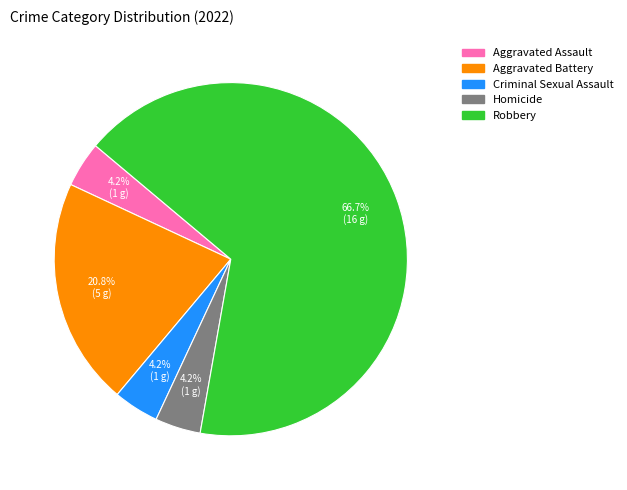

Combined, do Robbery and Aggravated Assault account for over 50%?

Yes